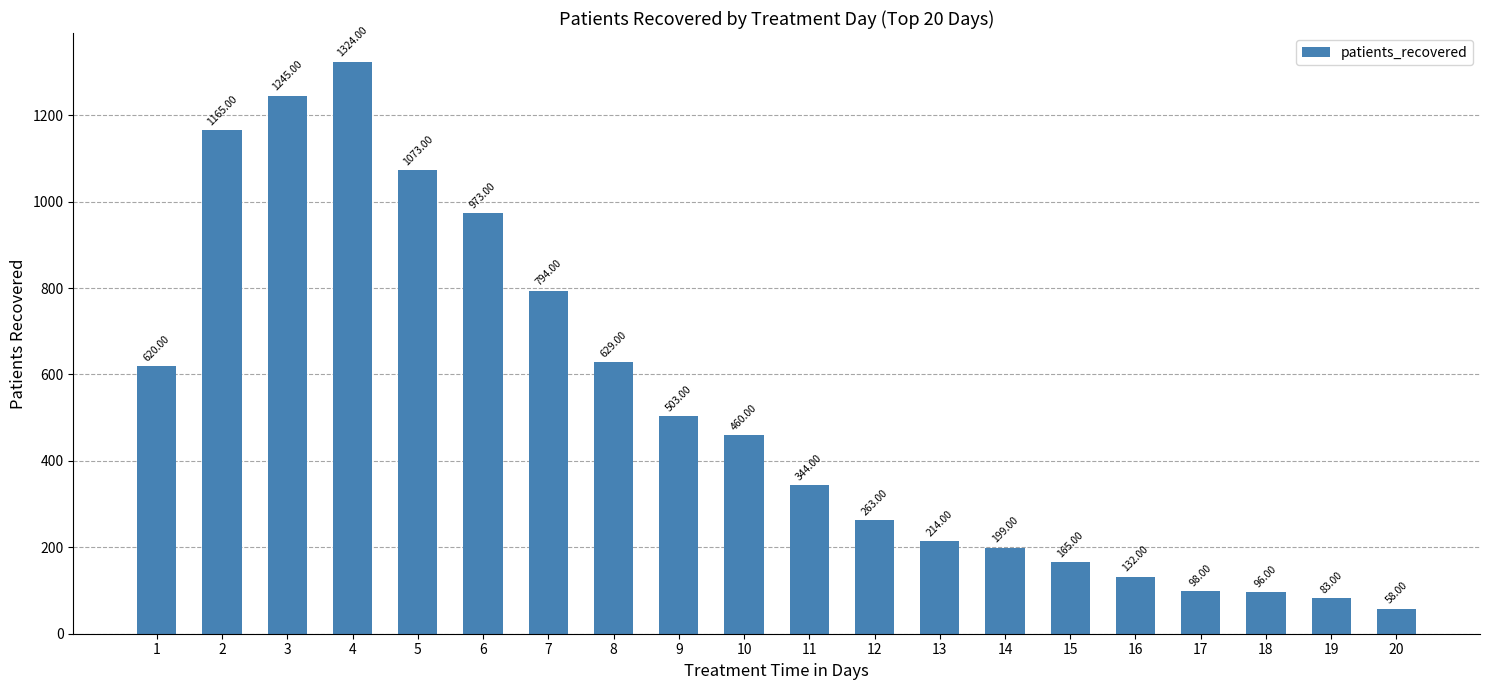

How many values are below 460?

10